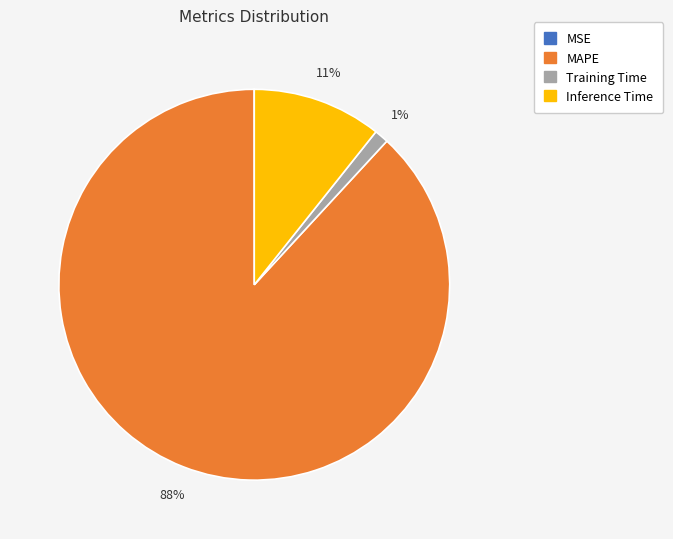

To the nearest percent, what is the difference between the Inference Time and MAPE slice percentages?

77%